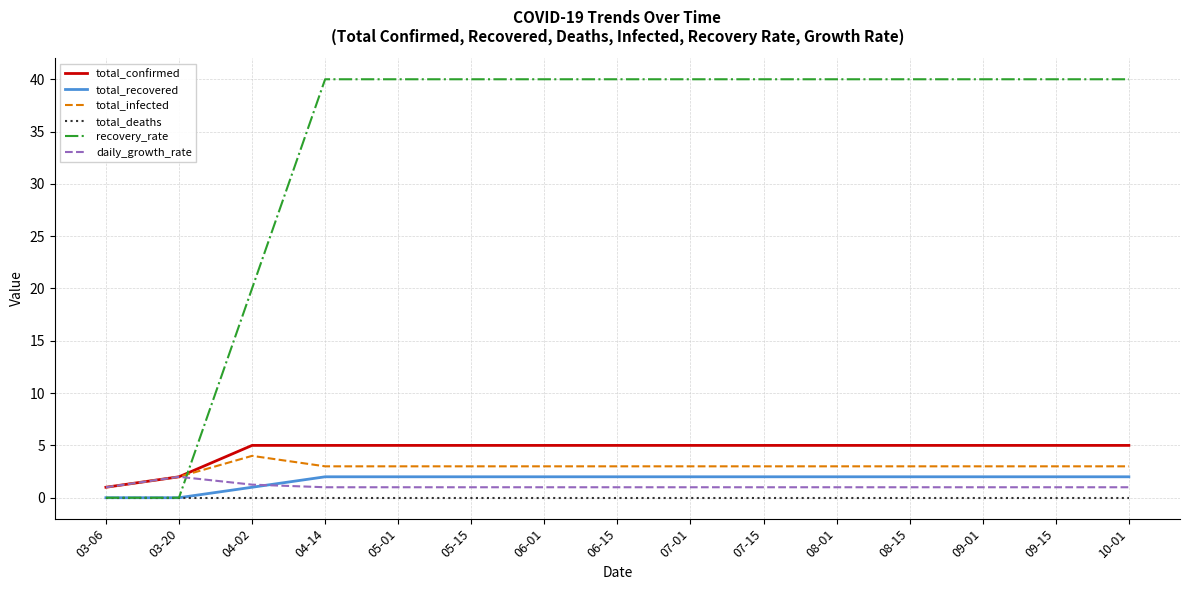

Which series ends up on top after the final intersection of recovery_rate and total_infected?

recovery_rate